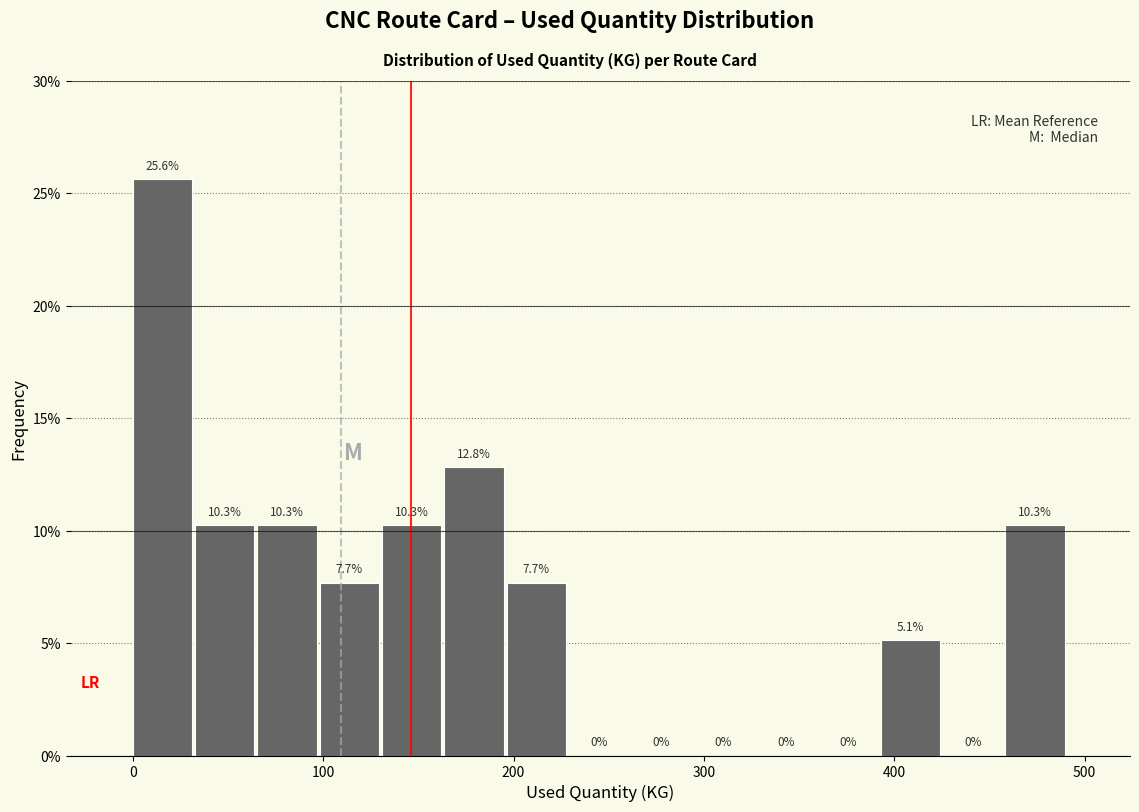

Read against the x-axis, roughly where is the centre of the tallest bar?

20